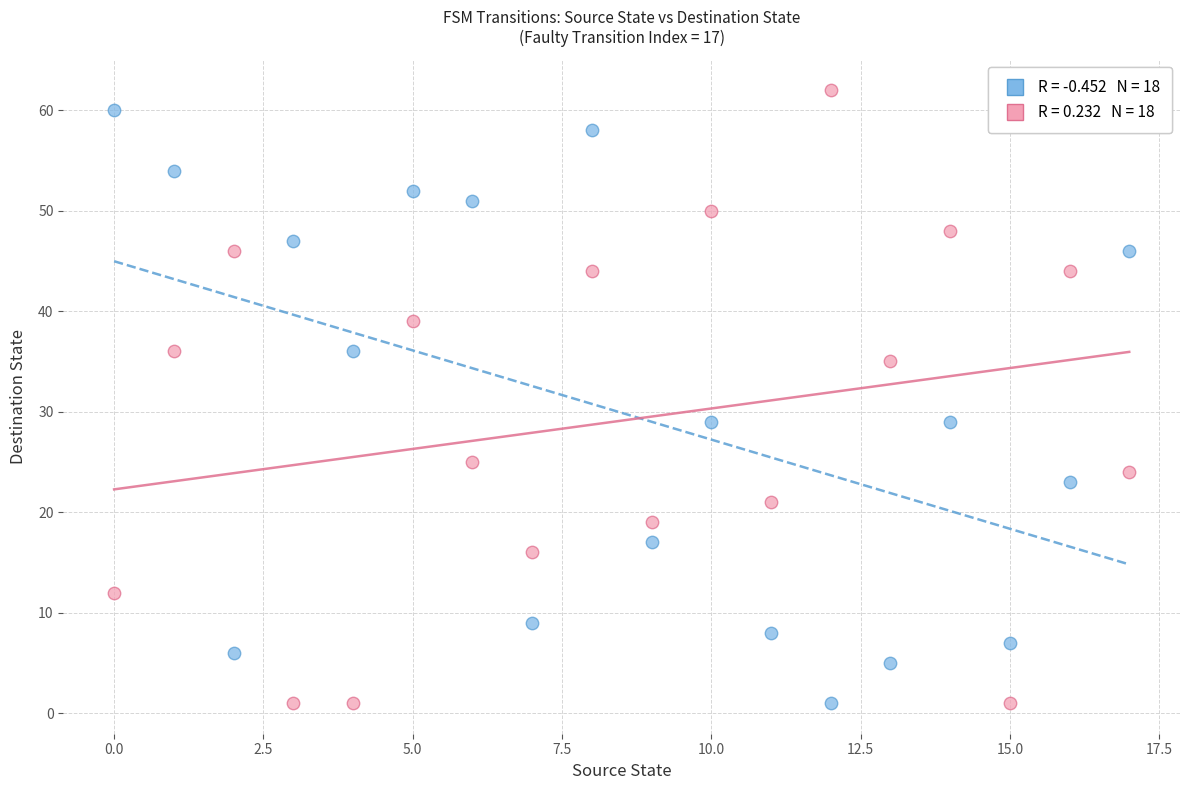

Across all data points, what is the range of Y values (max minus min)?

61